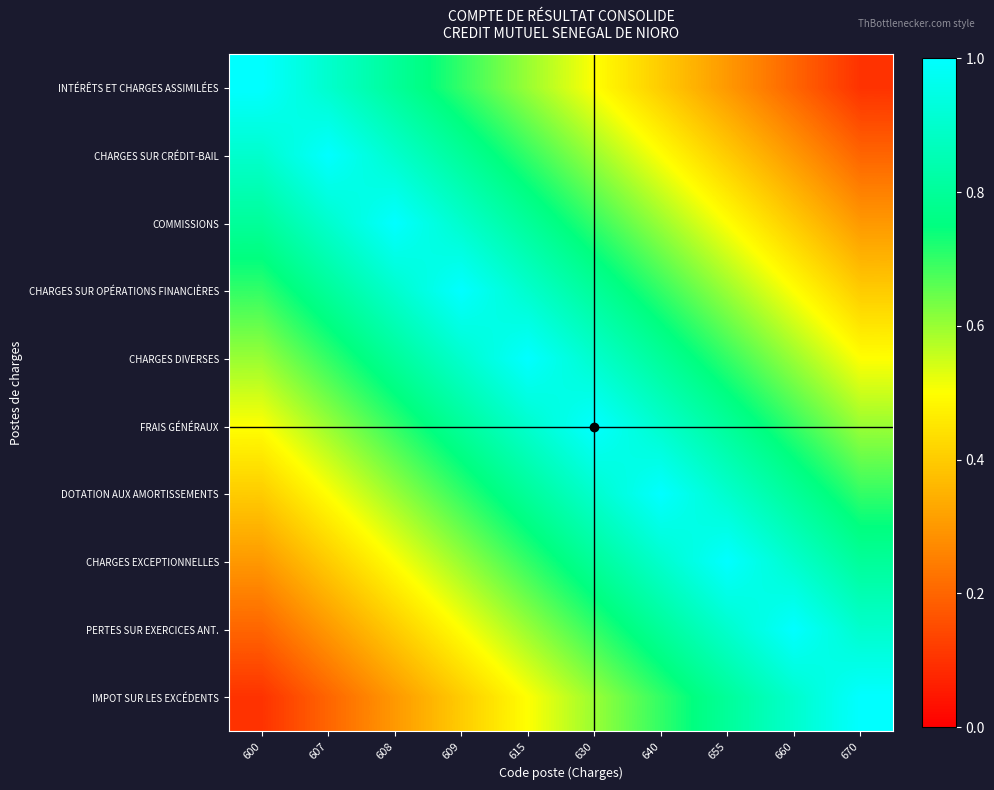

Reading left to right, extract all data points from this chart.

INTÉRÊTS ET CHARGES ASSIMILÉES: 600=1.0	607=0.9	608=0.8	609=0.7	615=0.6	630=0.5	640=0.4	655=0.3	660=0.2	670=0.1
CHARGES SUR CRÉDIT-BAIL: 600=0.9	607=1.0	608=0.9	609=0.8	615=0.7	630=0.6	640=0.5	655=0.4	660=0.3	670=0.2
COMMISSIONS: 600=0.8	607=0.9	608=1.0	609=0.9	615=0.8	630=0.7	640=0.6	655=0.5	660=0.4	670=0.3
CHARGES SUR OPÉRATIONS FINANCIÈRES: 600=0.7	607=0.8	608=0.9	609=1.0	615=0.9	630=0.8	640=0.7	655=0.6	660=0.5	670=0.4
CHARGES DIVERSES: 600=0.6	607=0.7	608=0.8	609=0.9	615=1.0	630=0.9	640=0.8	655=0.7	660=0.6	670=0.5
FRAIS GÉNÉRAUX: 600=0.5	607=0.6	608=0.7	609=0.8	615=0.9	630=1.0	640=0.9	655=0.8	660=0.7	670=0.6
DOTATION AUX AMORTISSEMENTS: 600=0.4	607=0.5	608=0.6	609=0.7	615=0.8	630=0.9	640=1.0	655=0.9	660=0.8	670=0.7
CHARGES EXCEPTIONNELLES: 600=0.3	607=0.4	608=0.5	609=0.6	615=0.7	630=0.8	640=0.9	655=1.0	660=0.9	670=0.8
PERTES SUR EXERCICES ANT.: 600=0.2	607=0.3	608=0.4	609=0.5	615=0.6	630=0.7	640=0.8	655=0.9	660=1.0	670=0.9
IMPOT SUR LES EXCÉDENTS: 600=0.1	607=0.2	608=0.3	609=0.4	615=0.5	630=0.6	640=0.7	655=0.8	660=0.9	670=1.0